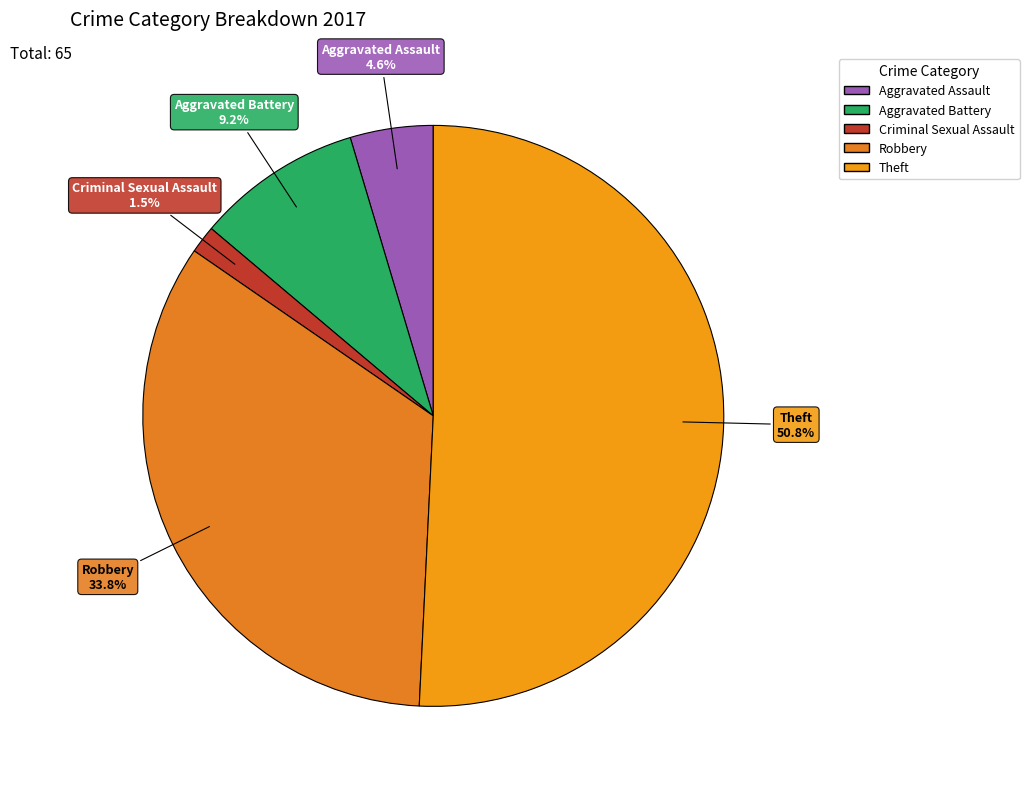

How many slices are in this pie chart?

5